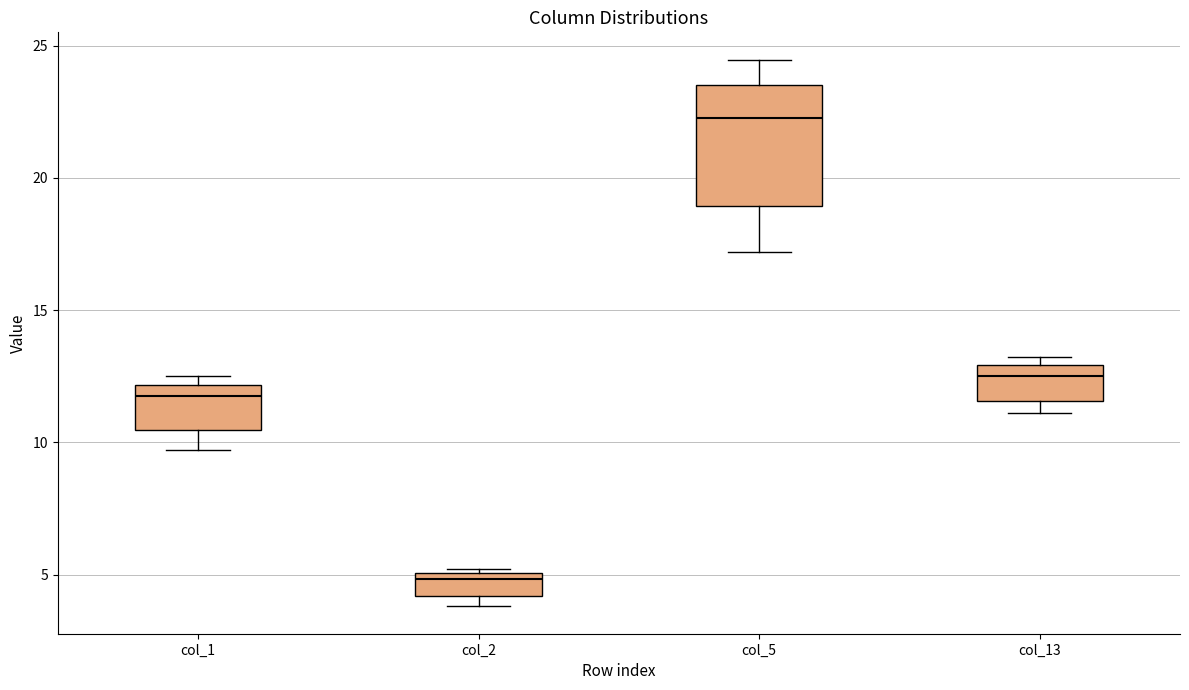

Which box's median line is the lowest?

col_2